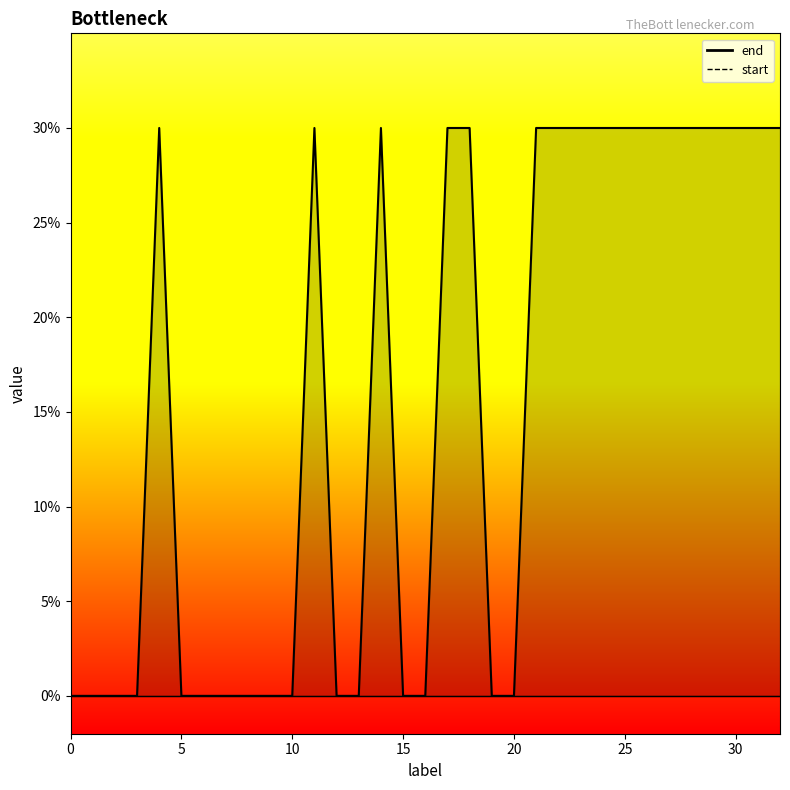

Rank the categories by value from lowest to highest.

0, 1, 2, 3, 5, 6, 7, 8, 9, 10, 12, 13, 15, 16, 19, 20, 4, 11, 14, 17, 18, 21, 22, 23, 24, 25, 26, 27, 28, 29, 30, 31, 32